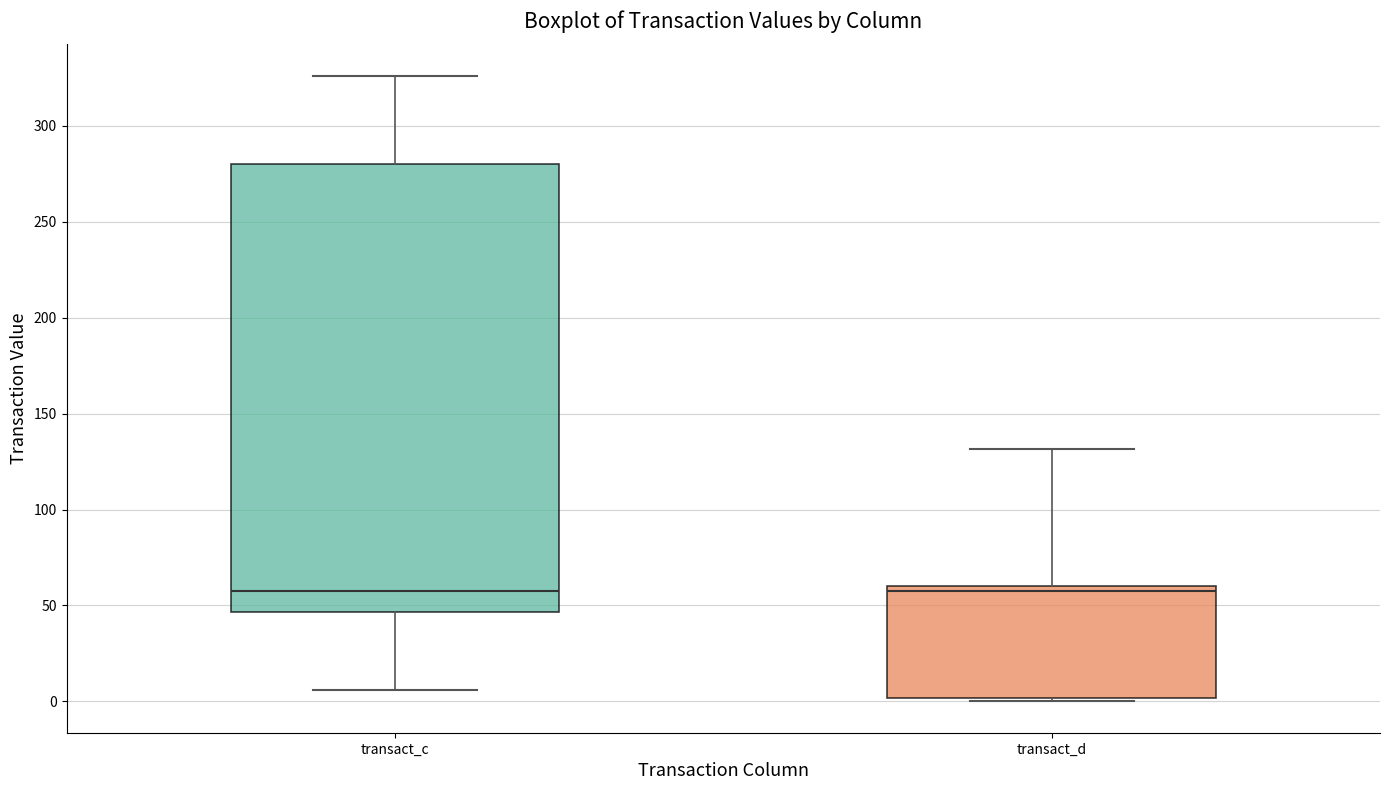

Where does the upper whisker of the box for transact_d end on the y-axis? The values are not printed on the chart, so give them approximately, as read against the axis.

130